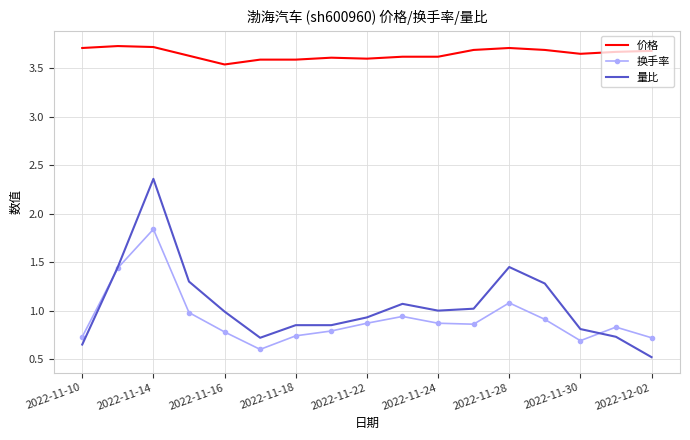

What is the sum of all 换手率 values?

15.7